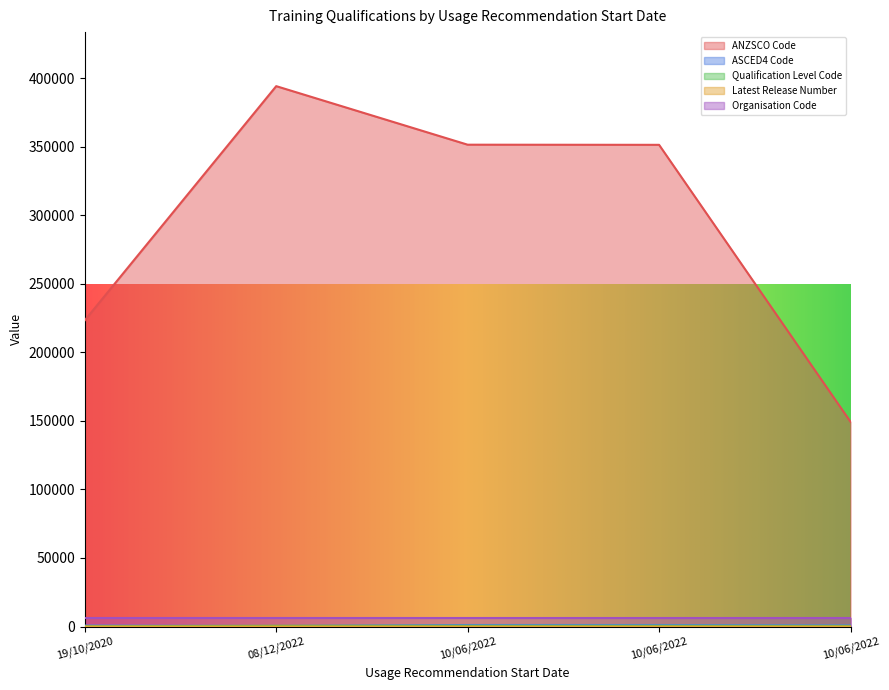

Does the chart display data point markers on the line(s)?

No